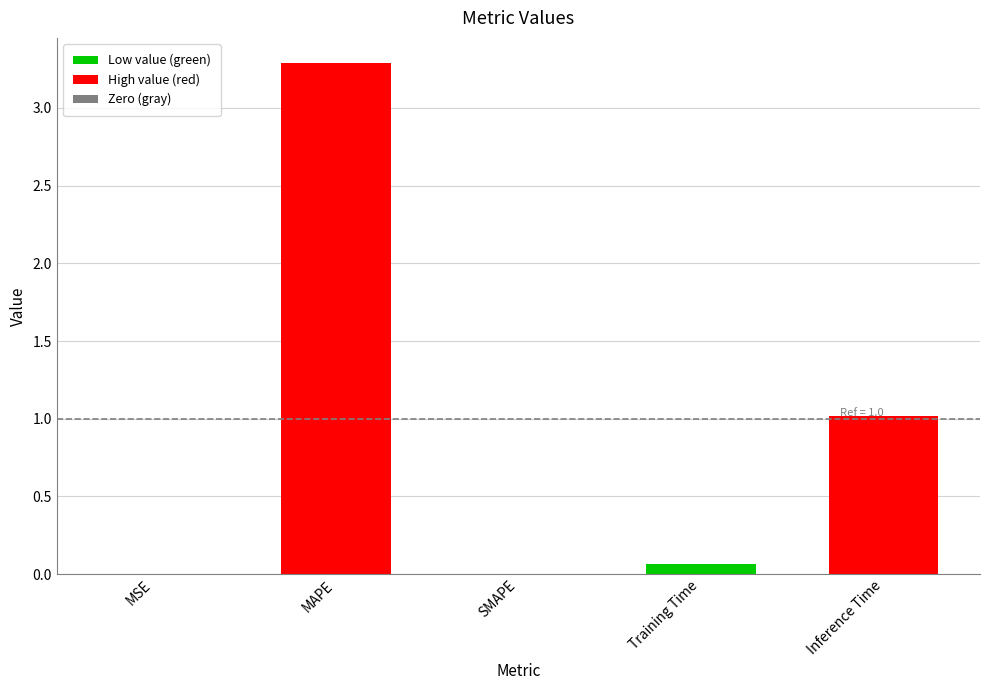

Are the bars grouped side by side (vs. stacked)?

No